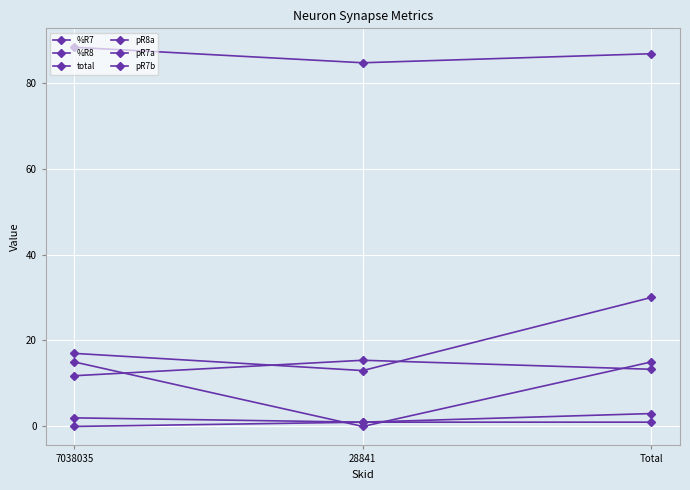

How many series are shown in this chart?

6